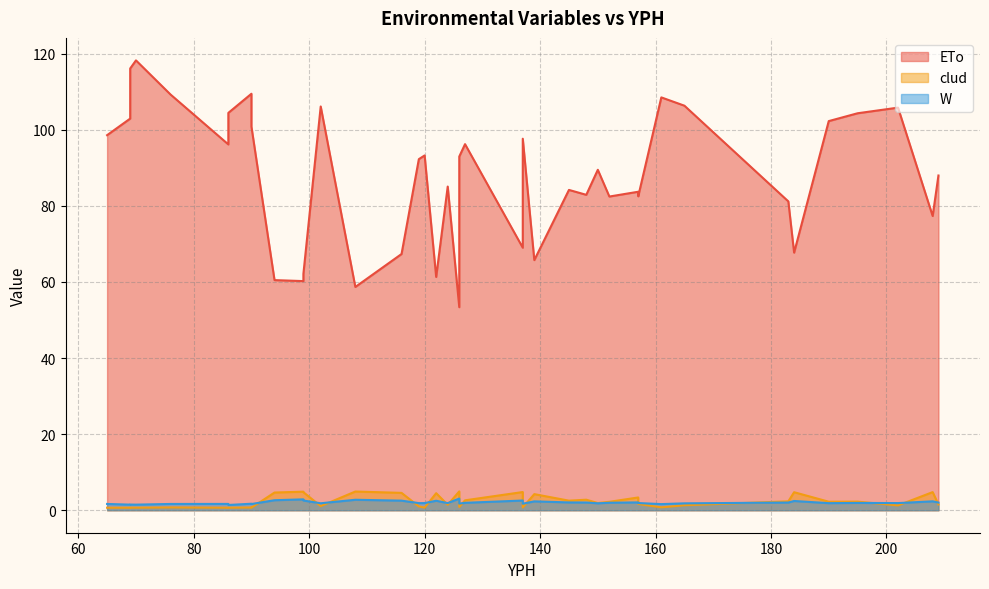

How many distinct data groups are displayed?

3